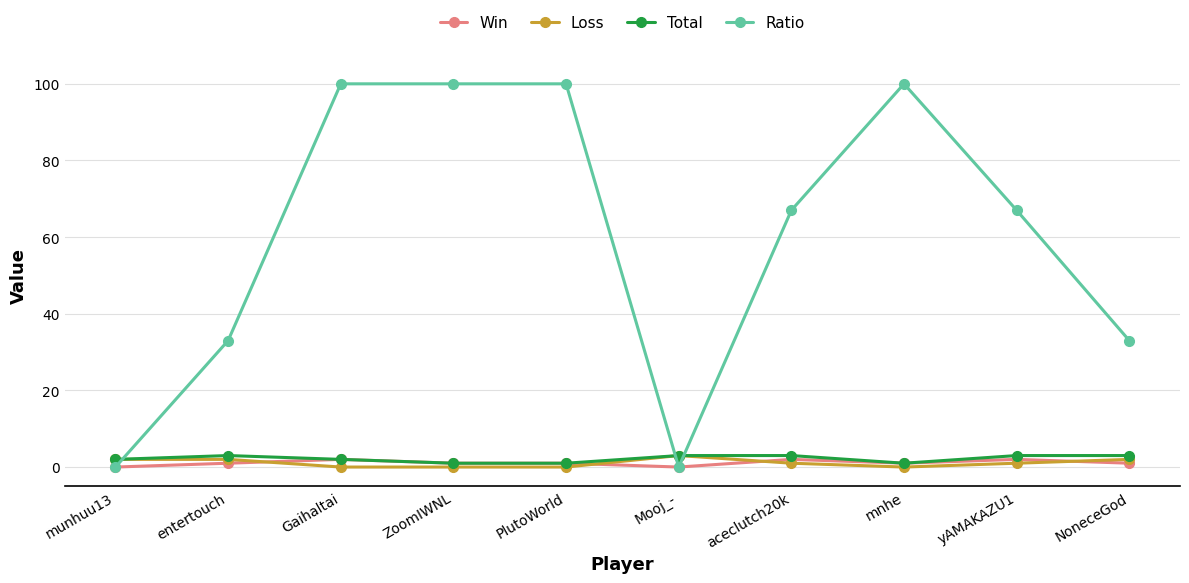

Reading left to right, extract all data points from this chart.

Win: munhuu13=0	entertouch=1	Gaihaltai=2	ZoomIWNL=1	PlutoWorld=1	Mooj_-=0	aceclutch20k=2	mnhe=1	yAMAKAZU1=2	NoneceGod=1
Loss: munhuu13=2	entertouch=2	Gaihaltai=0	ZoomIWNL=0	PlutoWorld=0	Mooj_-=3	aceclutch20k=1	mnhe=0	yAMAKAZU1=1	NoneceGod=2
Total: munhuu13=2	entertouch=3	Gaihaltai=2	ZoomIWNL=1	PlutoWorld=1	Mooj_-=3	aceclutch20k=3	mnhe=1	yAMAKAZU1=3	NoneceGod=3
Ratio: munhuu13=0	entertouch=33	Gaihaltai=100	ZoomIWNL=100	PlutoWorld=100	Mooj_-=0	aceclutch20k=67	mnhe=100	yAMAKAZU1=67	NoneceGod=33